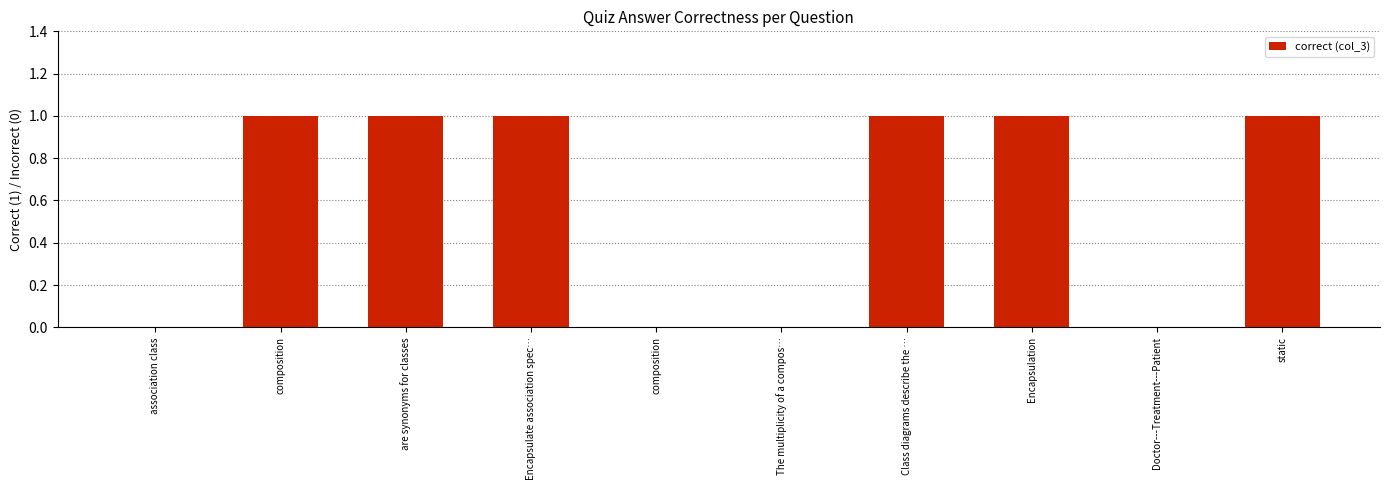

True or false: the data shows 1 at Encapsulate association spec….

True